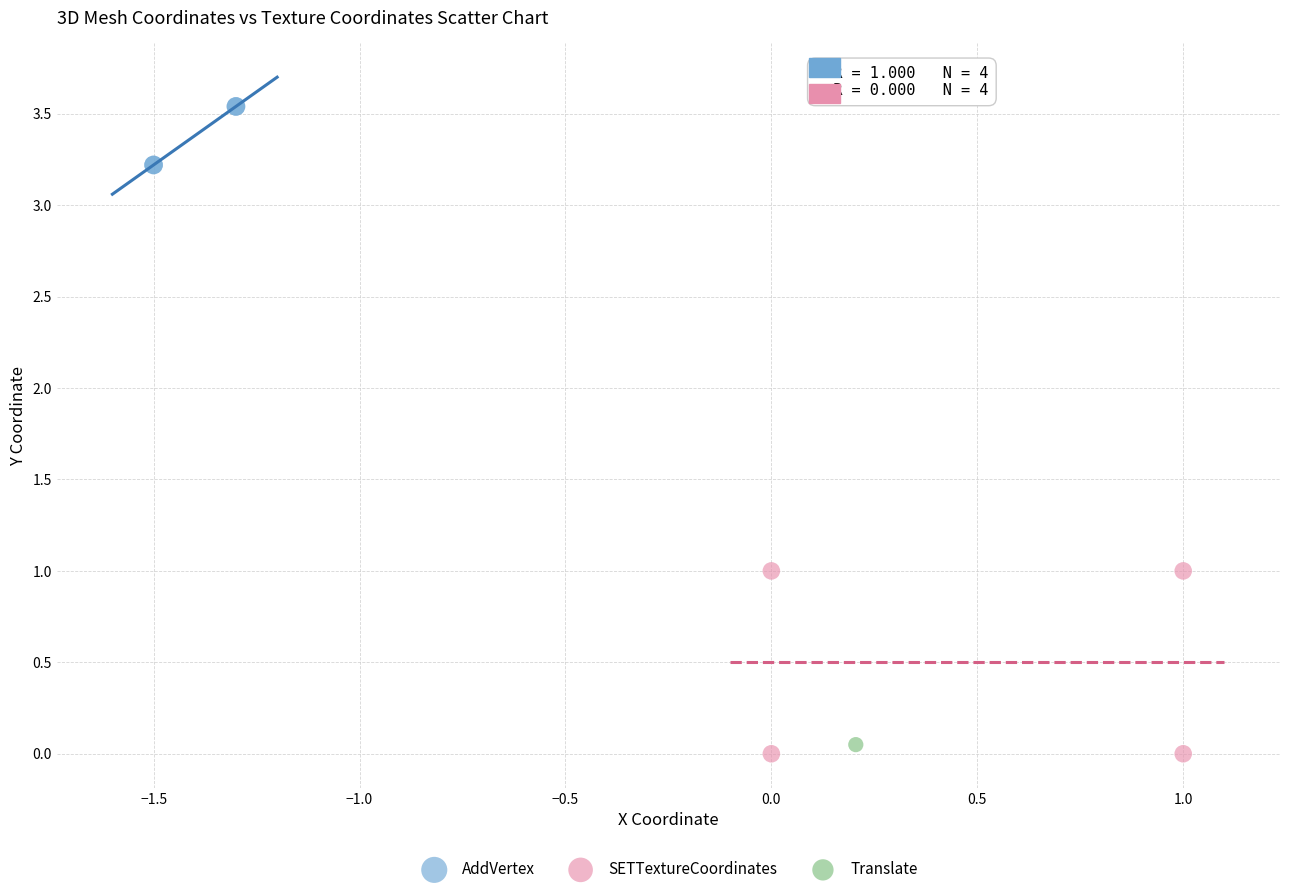

What are all the series names shown in the legend?

AddVertex, SETTextureCoordinates, Translate